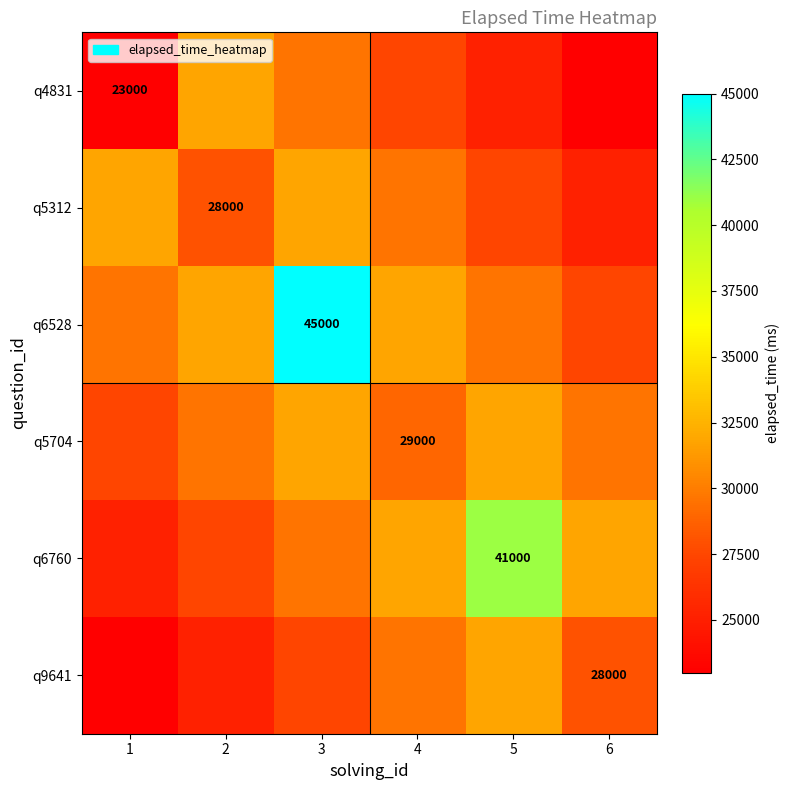

What is the minimum value for q6528?

27400